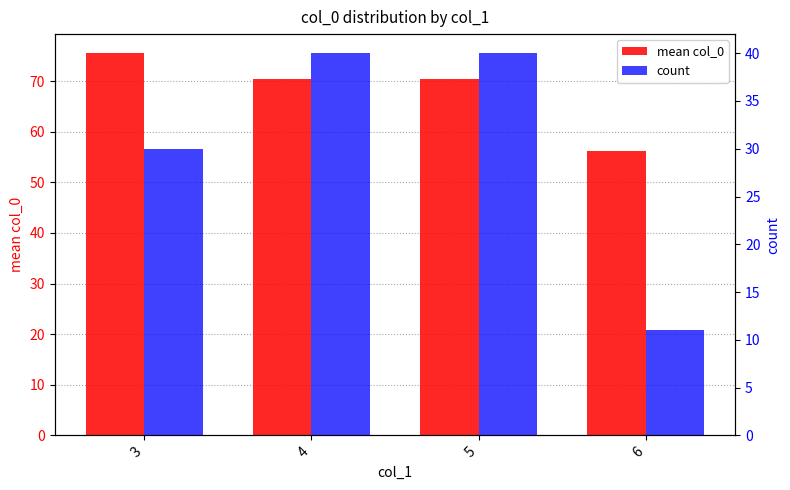

Reading right to left, extract all data points from this chart.

mean col_0: 6=56.1	5=70.5	4=70.5	3=75.5
count: 6=11.0	5=40.0	4=40.0	3=30.0